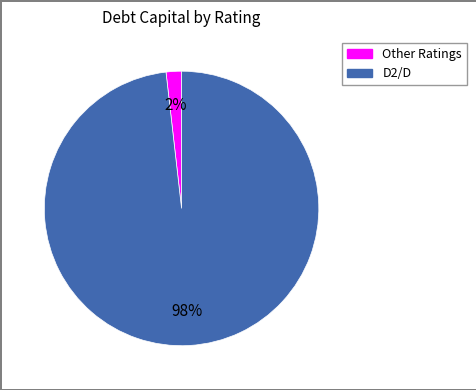

Is there any slice that represents more than half of the pie?

Yes